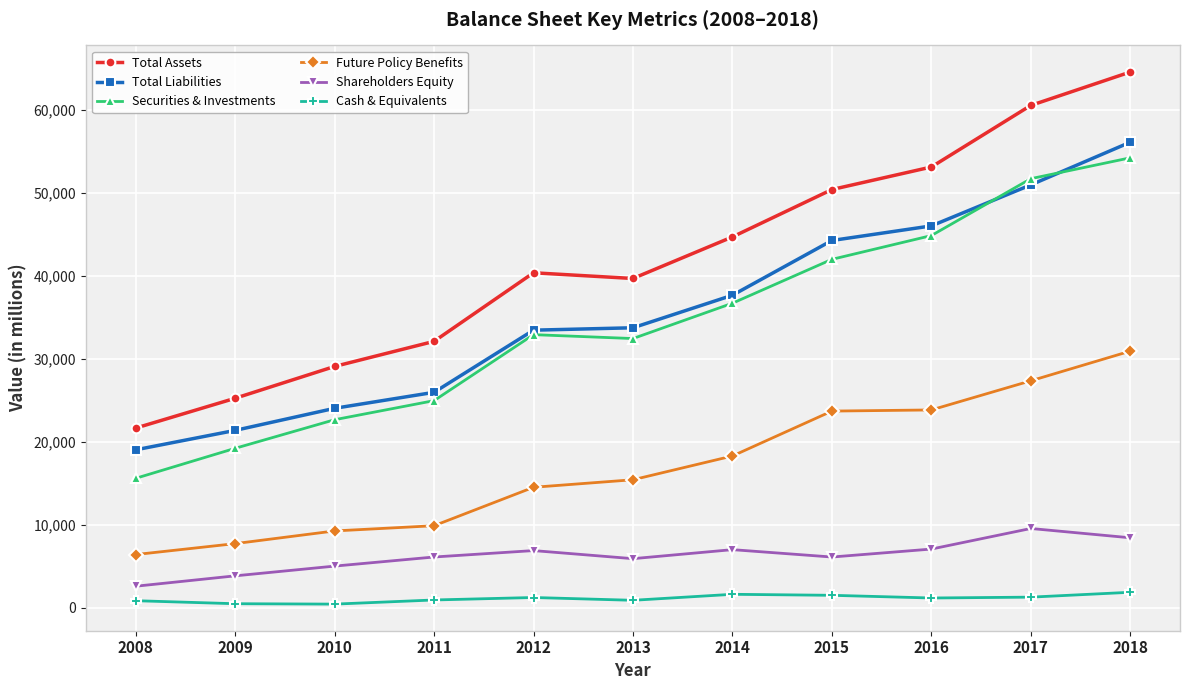

What is the average value of the Cash & Equivalents series?

1142